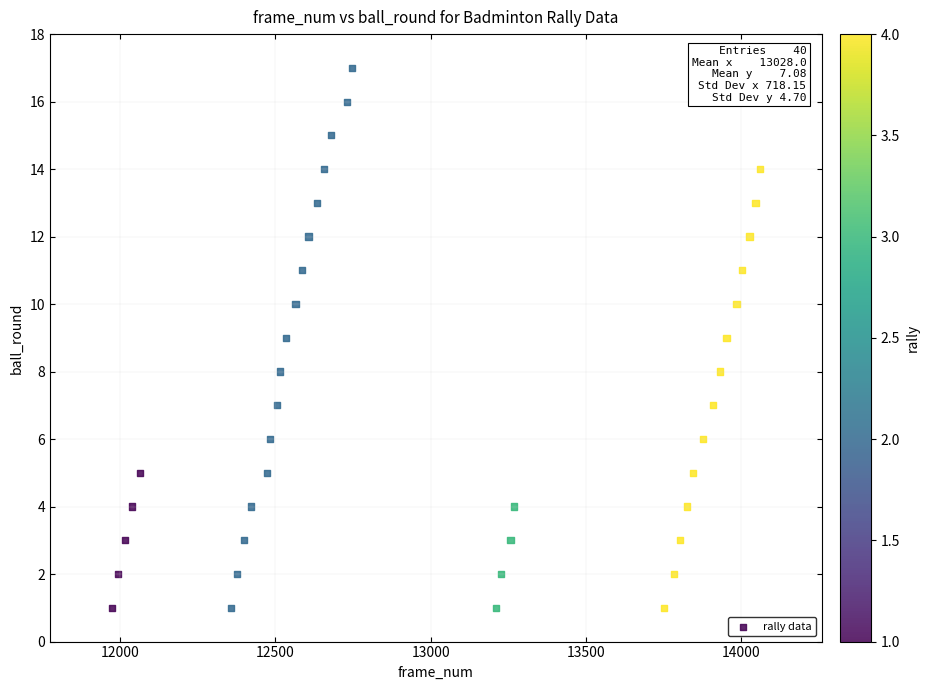

What is the range of Y values (max minus min)?

16